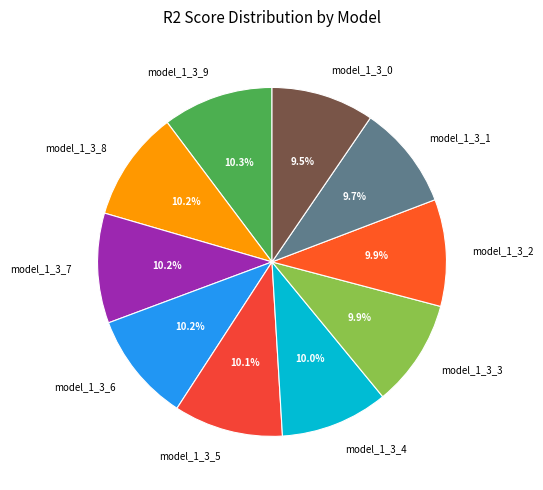

What percentage is NOT represented by model_1_3_7?

89.8%